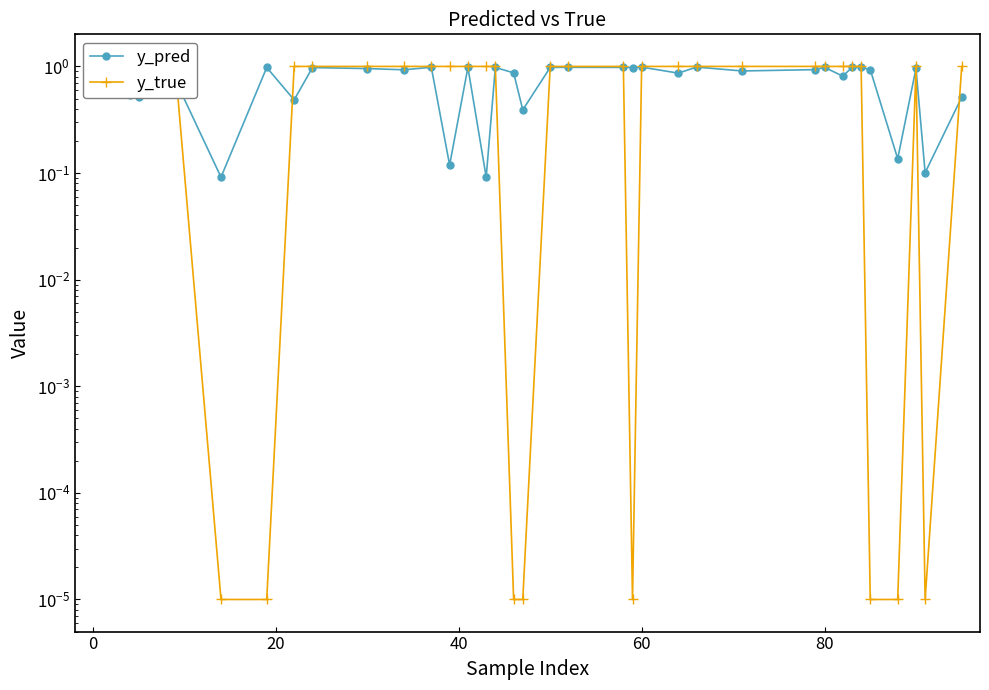

How many lines are shown in the chart?

2